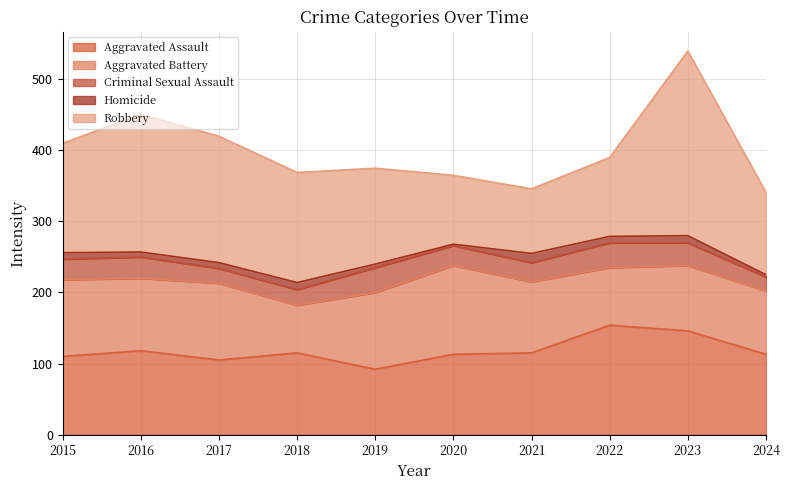

The value of Robbery at 2022 is 44. True or false?

False